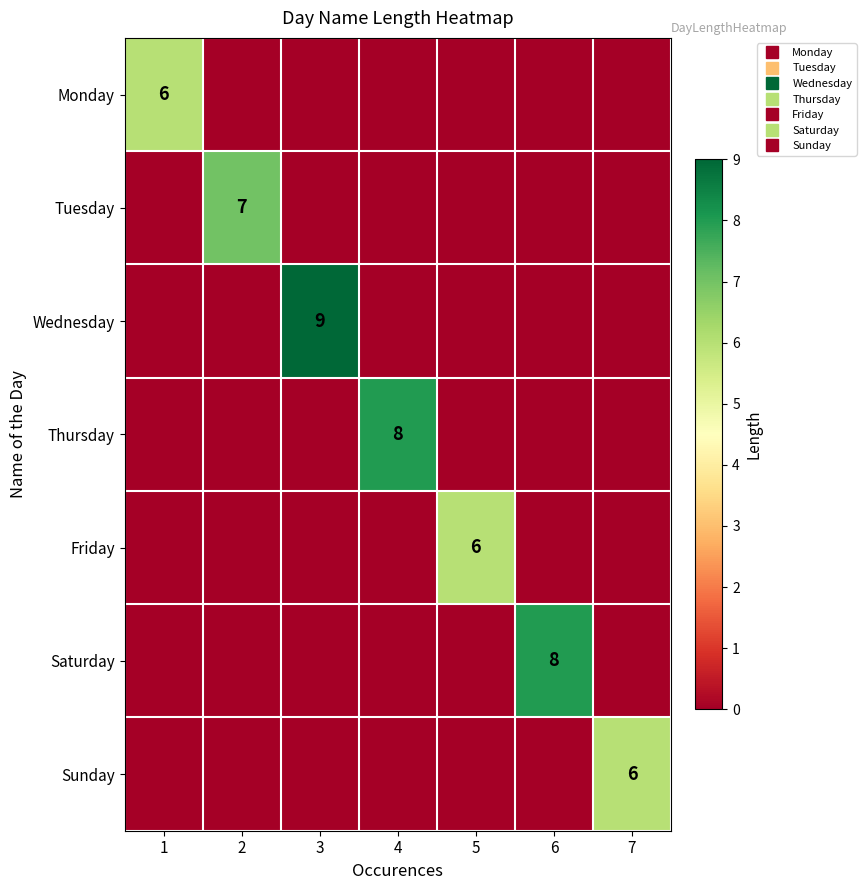

What is the maximum value for Saturday?

8